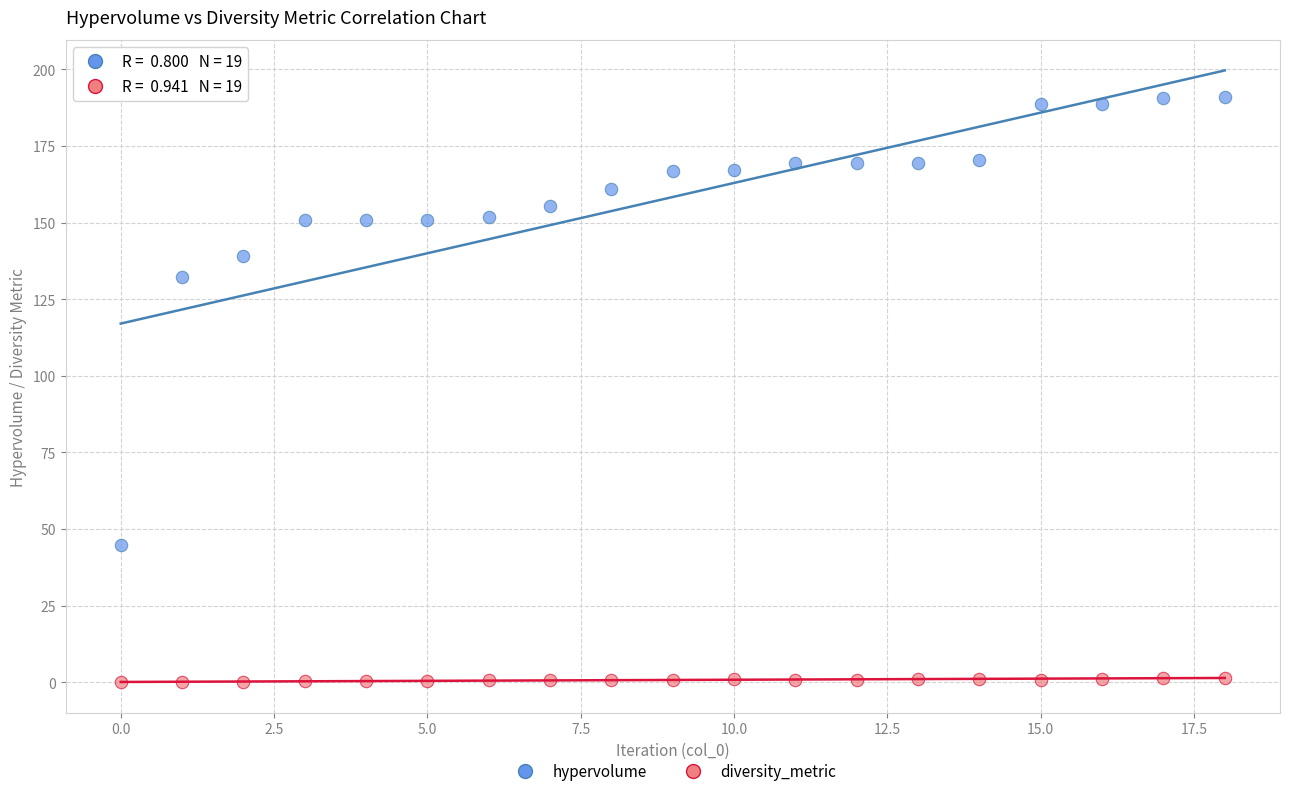

Which series has the widest spread of Y values?

hypervolume